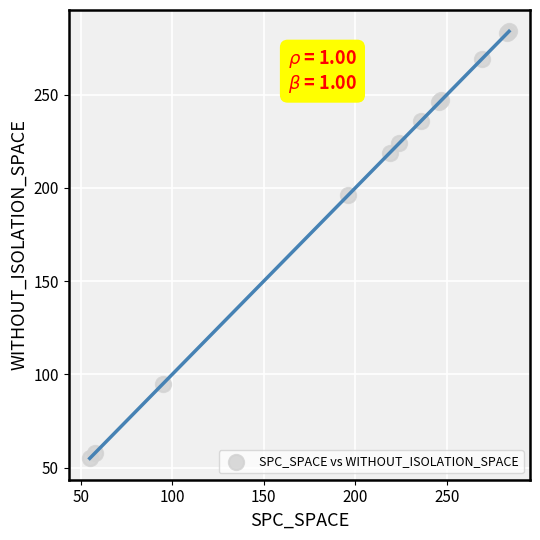

What Y value in the scatter plot is closest to 169?

196